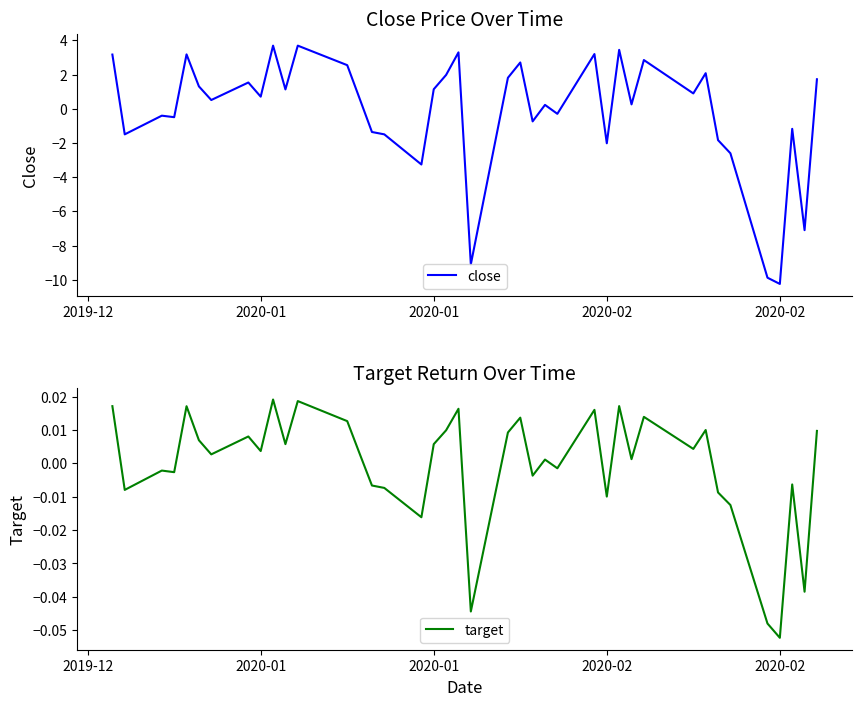

True or false: close has more than 0 interior local peaks.

True